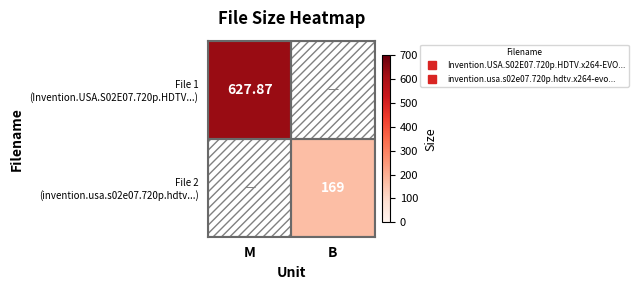

What is the sum of all File 1 (Invention.USA.S02E07.720p.HDTV...) values?

627.9